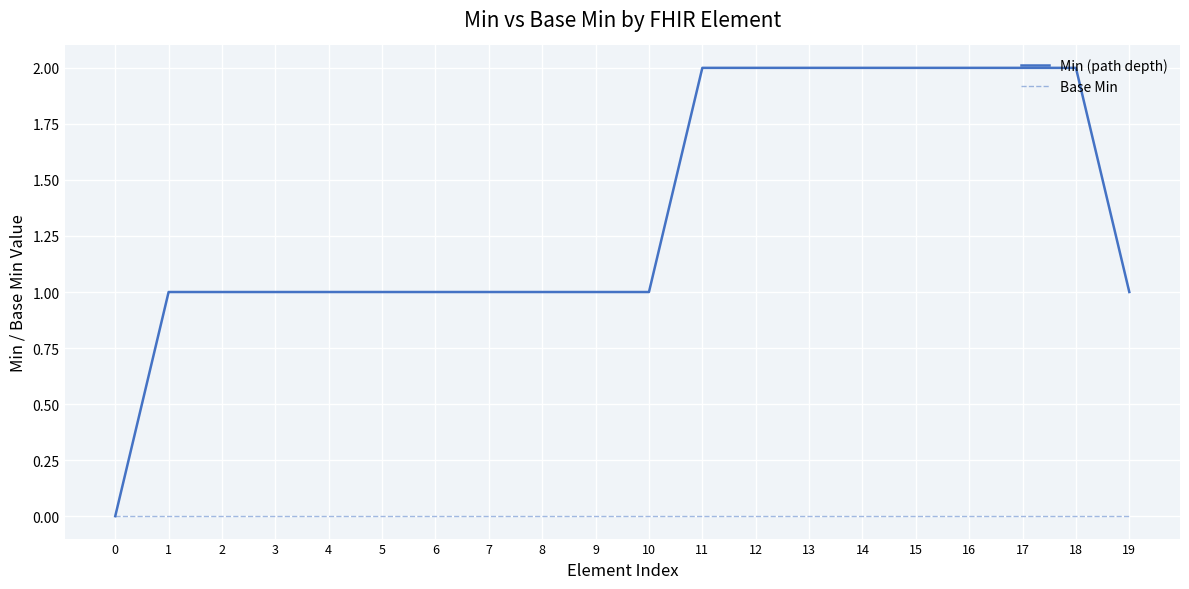

What is the difference between the maximum and minimum values in the Min (path depth) series?

2